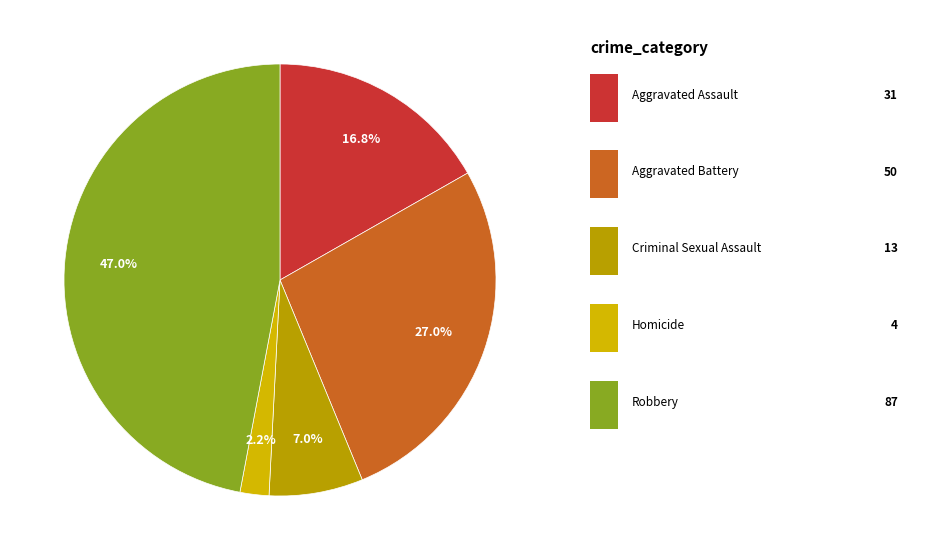

How many segments does this pie chart have?

5